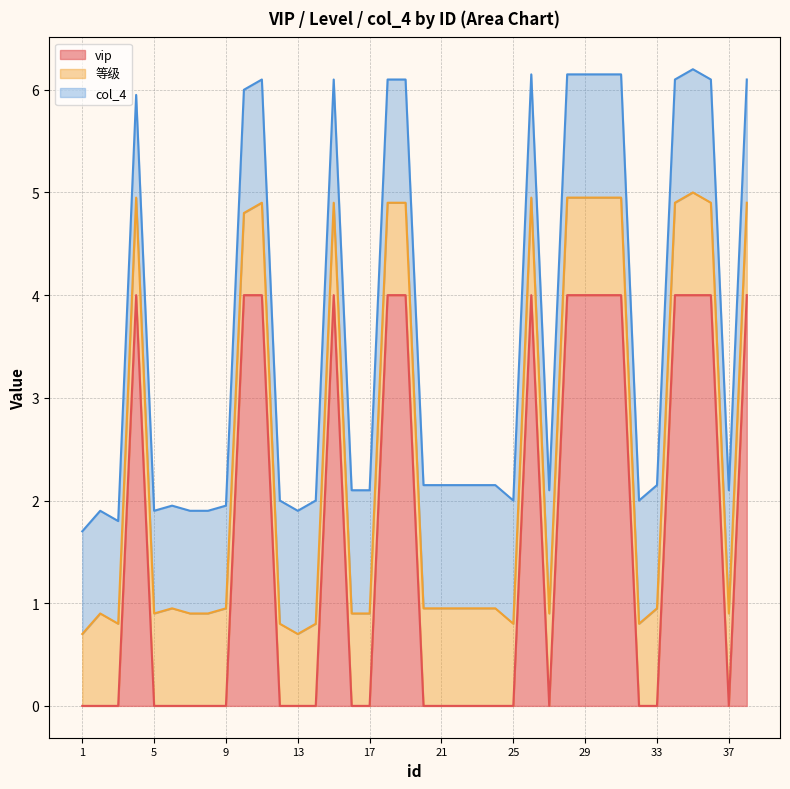

The value of col_4 at 27 is 1.7. True or false?

False